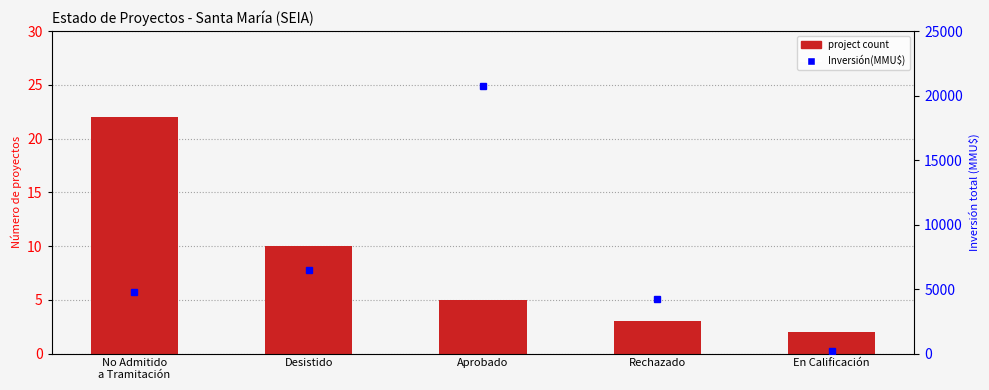

Reading left to right, list all the values displayed in this chart.

project count: No Admitido
a Tramitación=22	Desistido=10	Aprobado=5	Rechazado=3	En Calificación=2
Inversión(MMU$): No Admitido
a Tramitación=4766	Desistido=6474	Aprobado=20768	Rechazado=4229	En Calificación=172